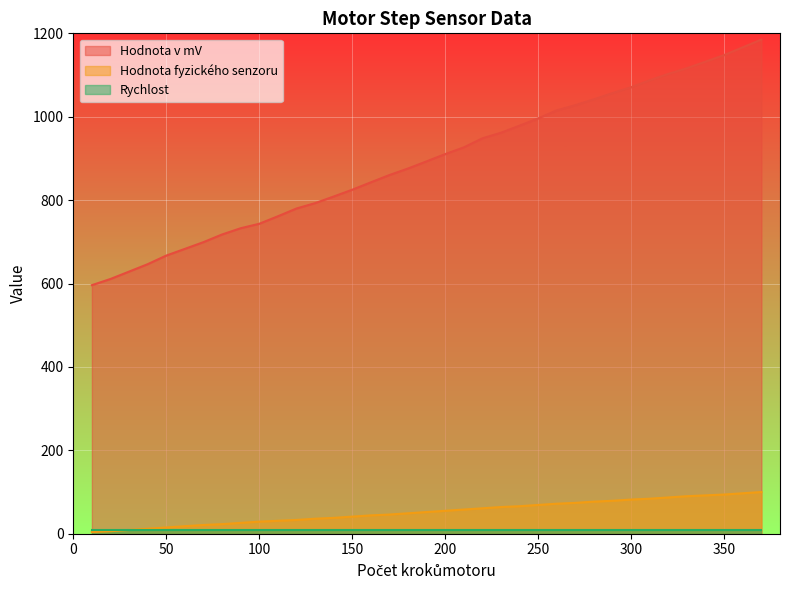

Where does the Hodnota fyzického senzoru series first go above 52?

200